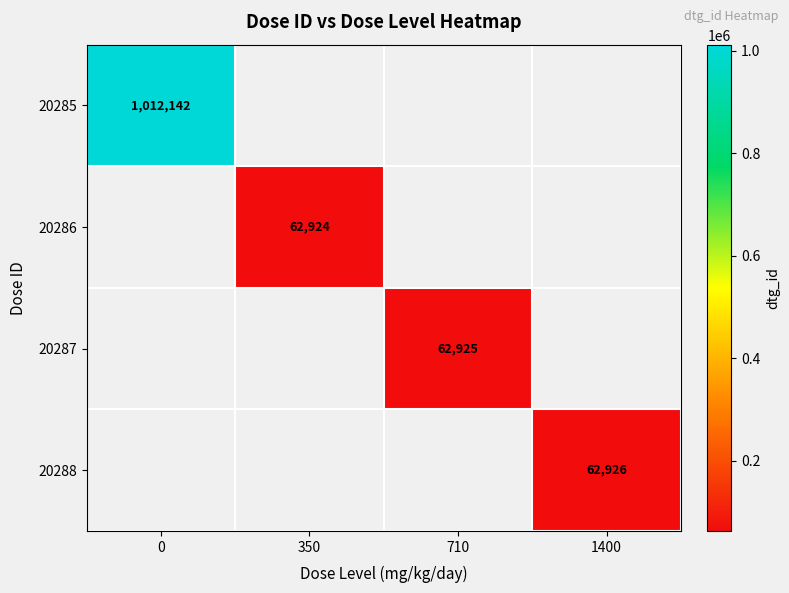

The value of 20287 at 710 is 85947. True or false?

False